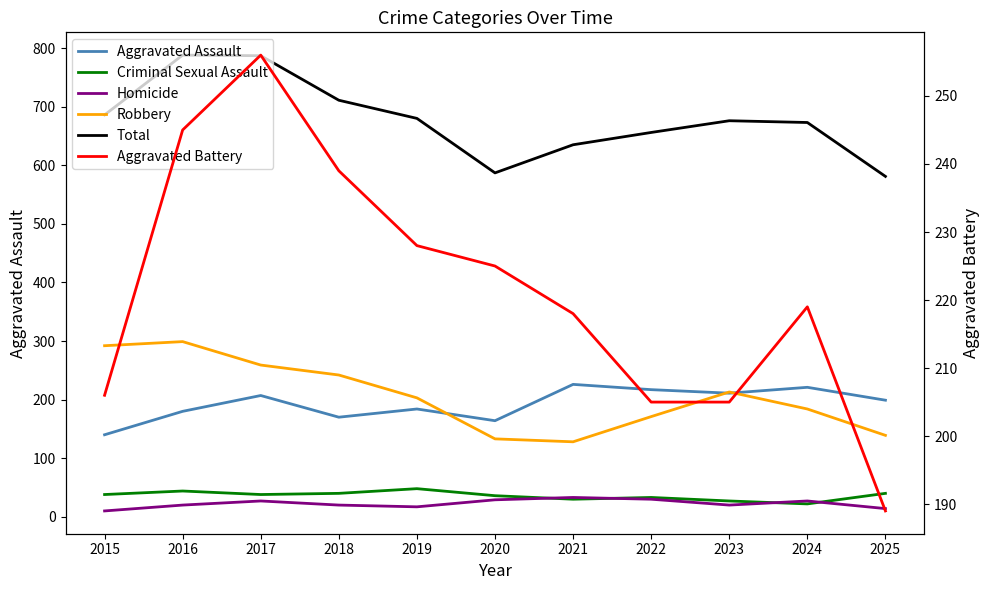

How many interior local peaks does the Homicide series have?

3